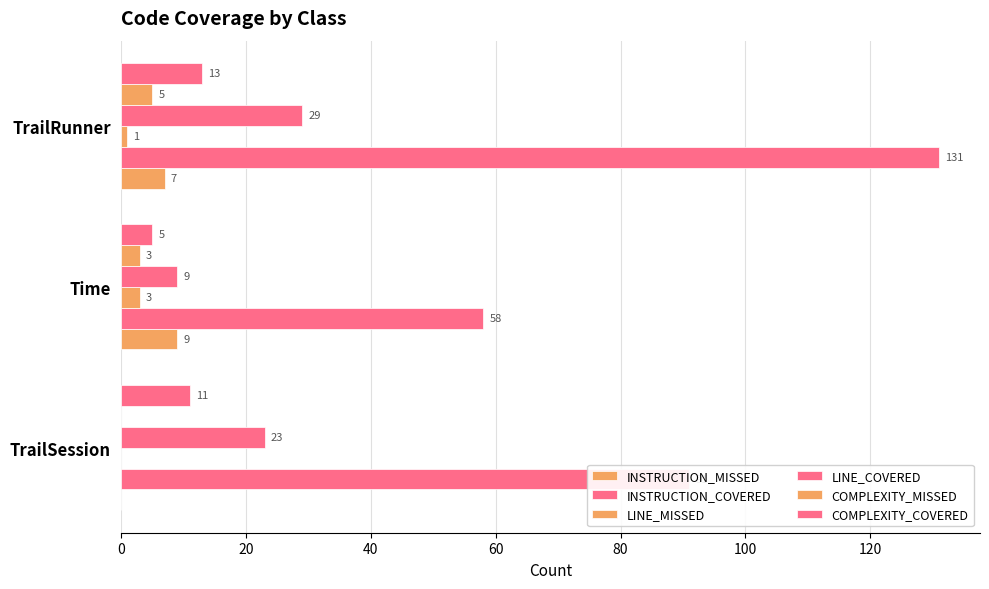

How many distinct data groups are displayed?

6